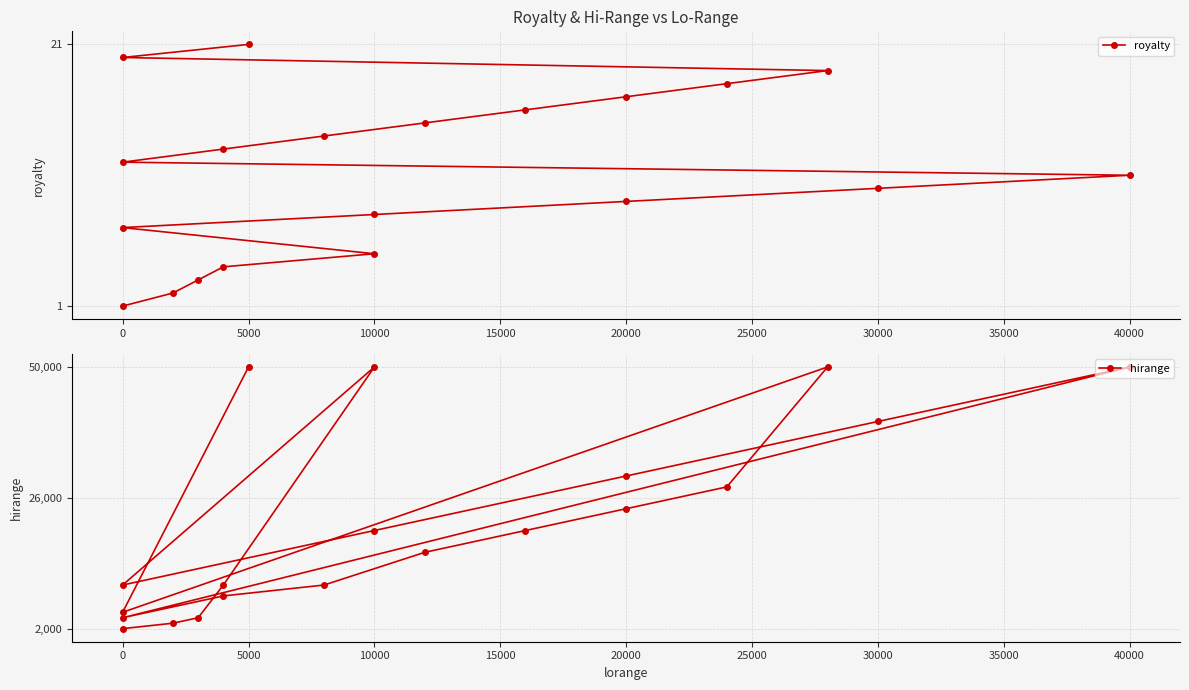

List the series in order of their peak value, highest first.

hirange, royalty